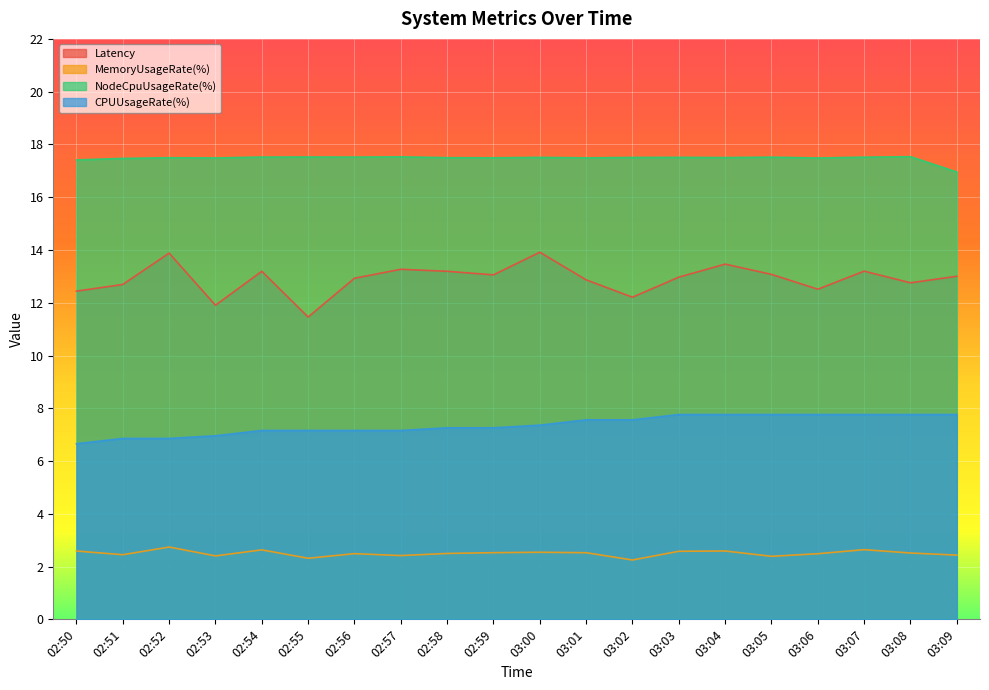

The CPUUsageRate(%) series shows 11.0 at 02:57. True or false?

False